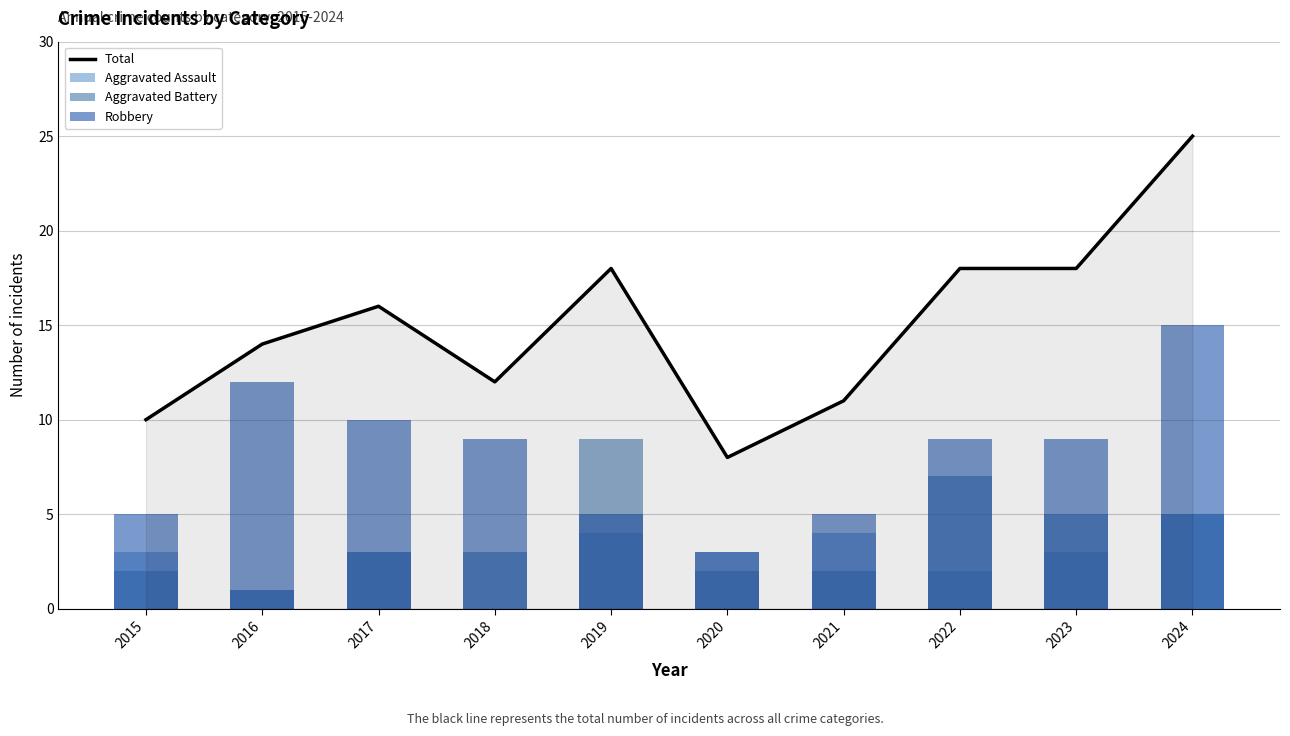

Which category has the highest value across all series?

2024